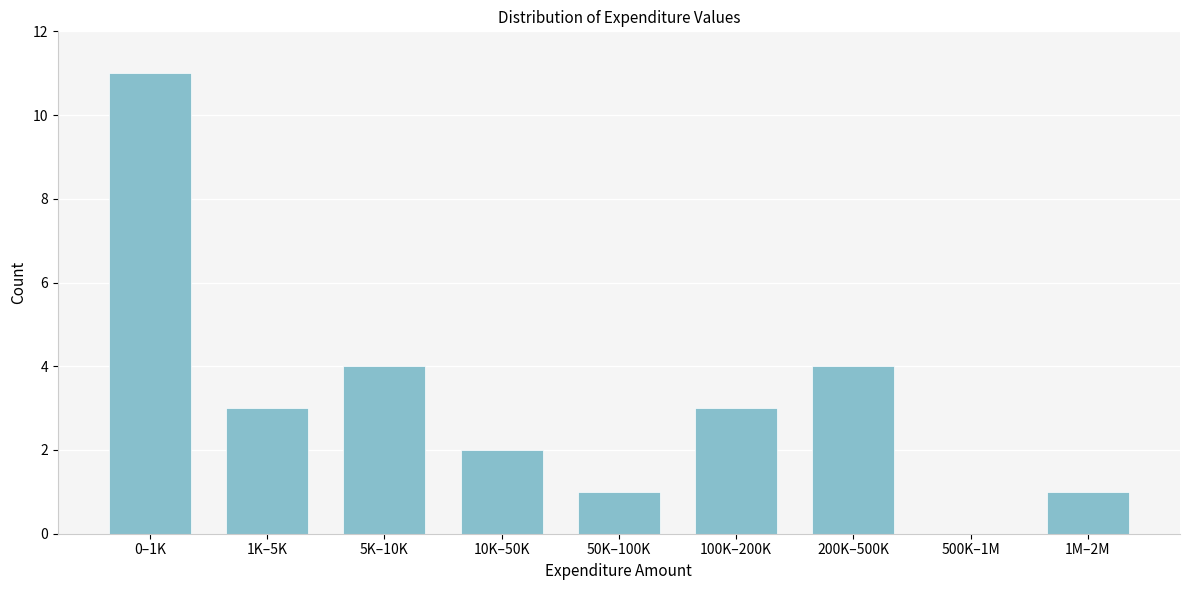

Reading right to left, what are all the values shown in this chart?

1M–2M=1	500K–1M=0	200K–500K=4	100K–200K=3	50K–100K=1	10K–50K=2	5K–10K=4	1K–5K=3	0–1K=11